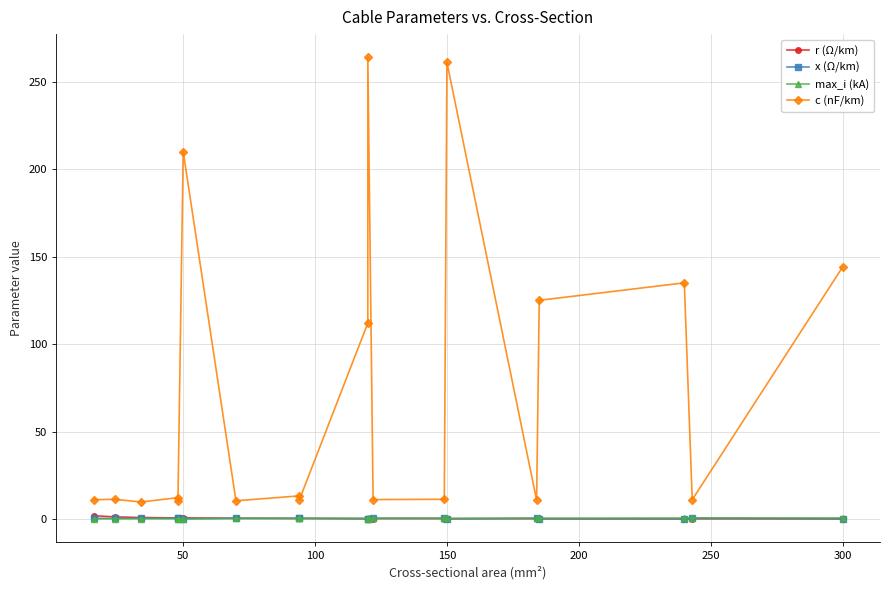

How many categories are shown in the chart?

19